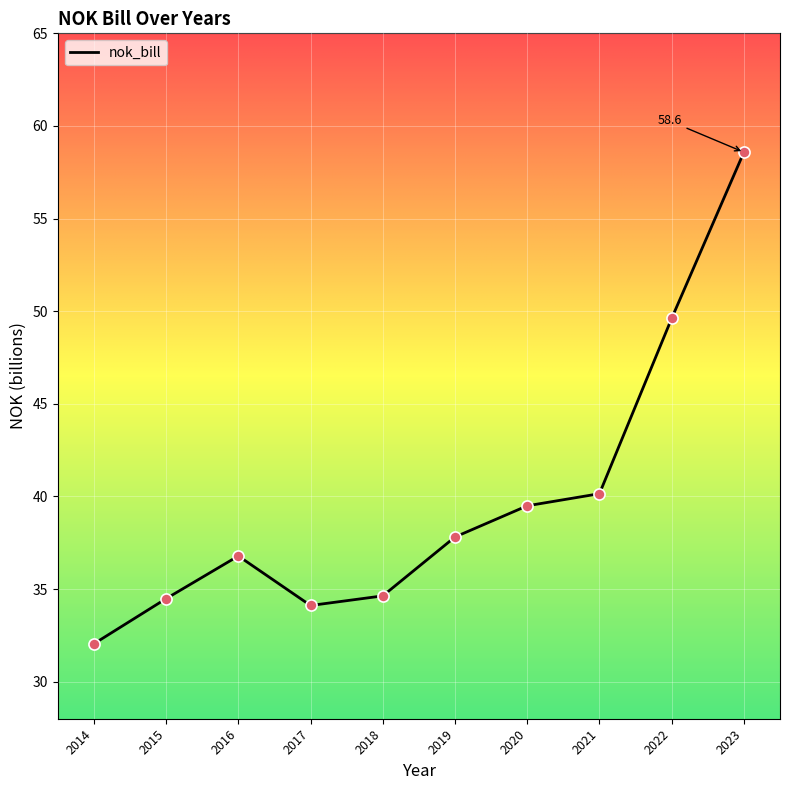

What is the change in value from 2020 to 2021?

+0.7